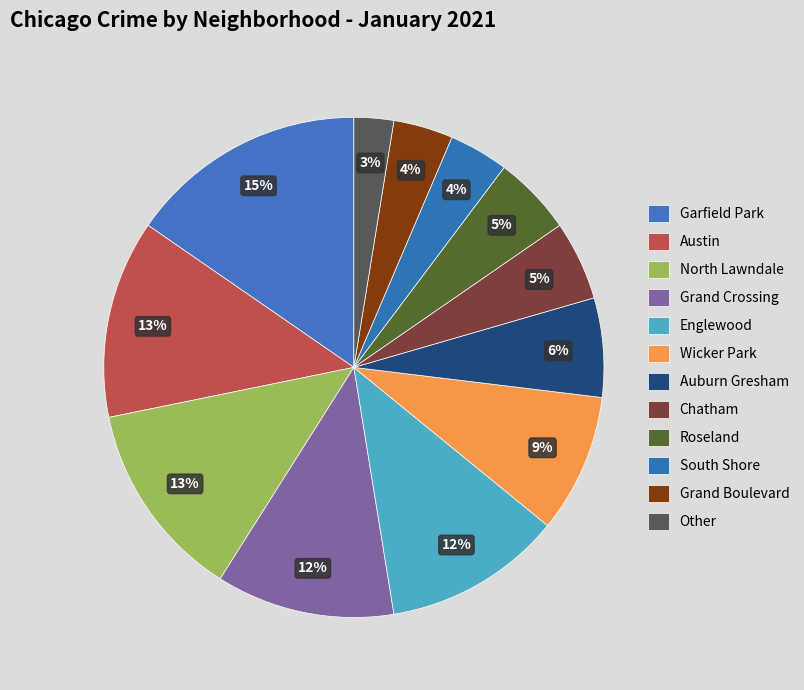

Is it true that Grand Boulevard is 1% of the pie?

False